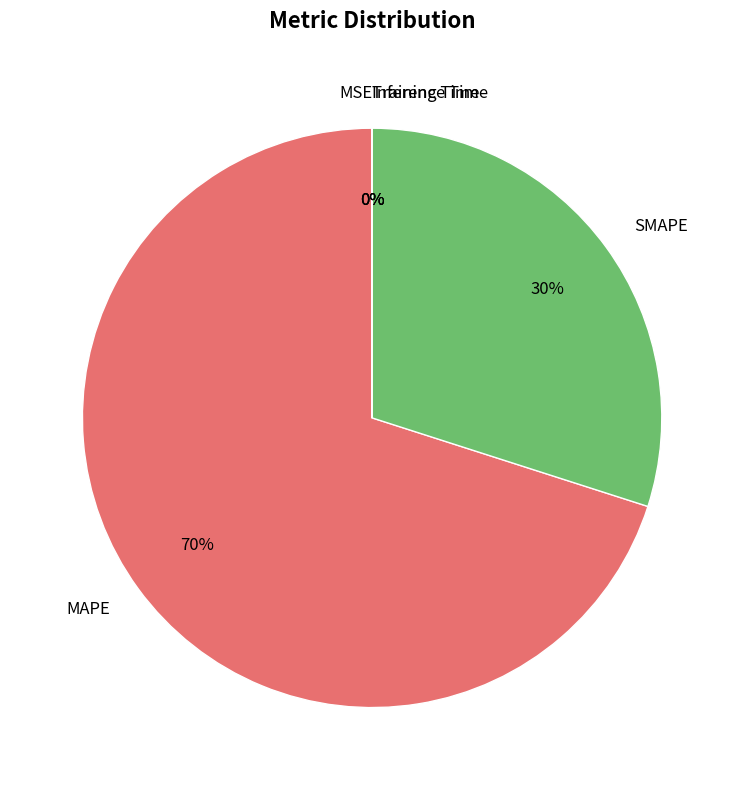

To the nearest percent, what is the average slice percentage?

20%